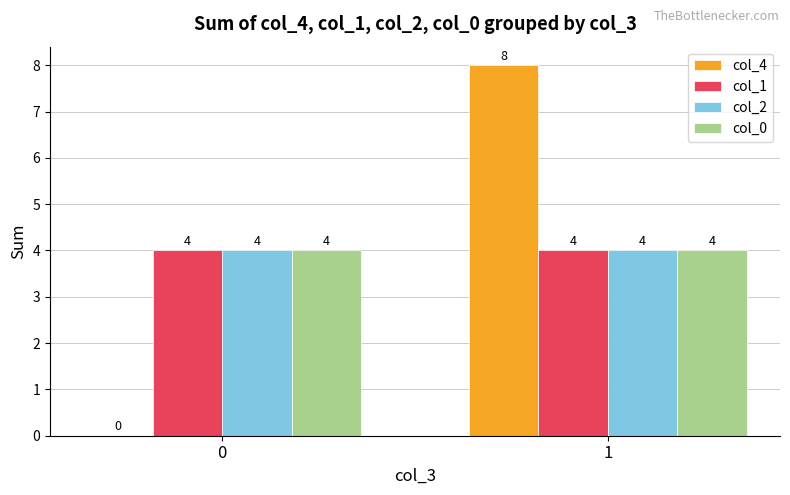

True or false: col_1 has a value of 4 at 0.

True